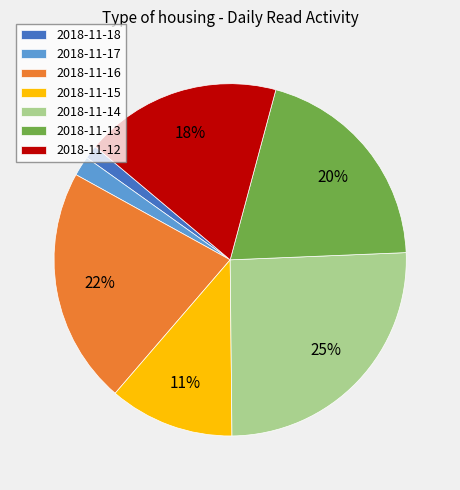

Is it true that 2018-11-13 is 28% of the pie?

False